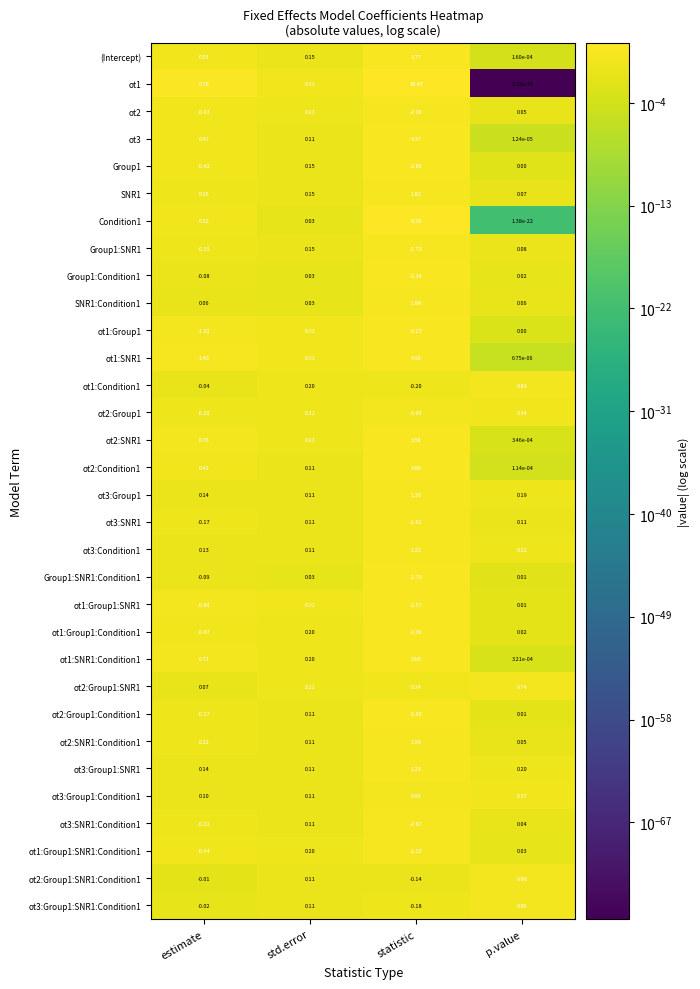

At which category is the sum across all series the highest?

statistic